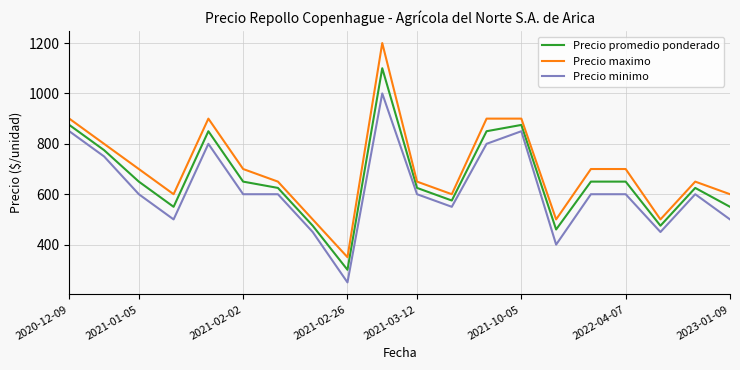

What is the minimum value shown in the chart?

250